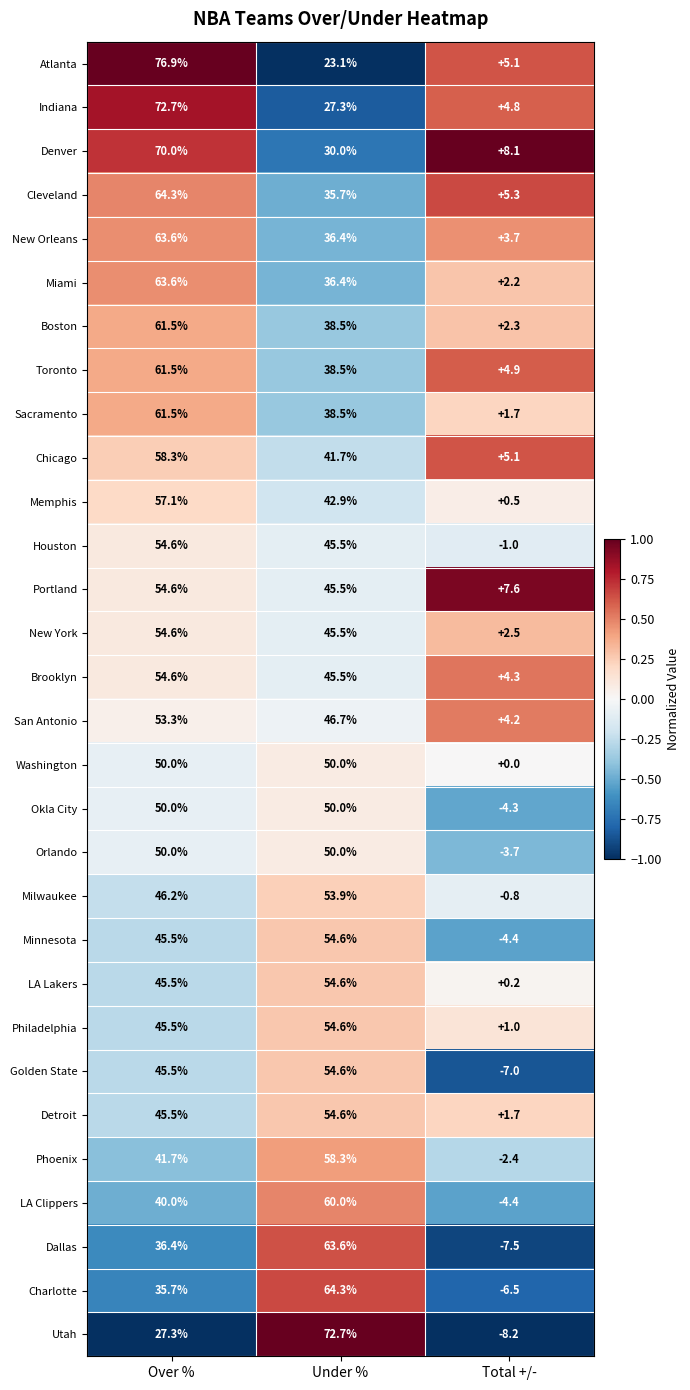

Is it true that Milwaukee equals 53.9 at Under %?

True